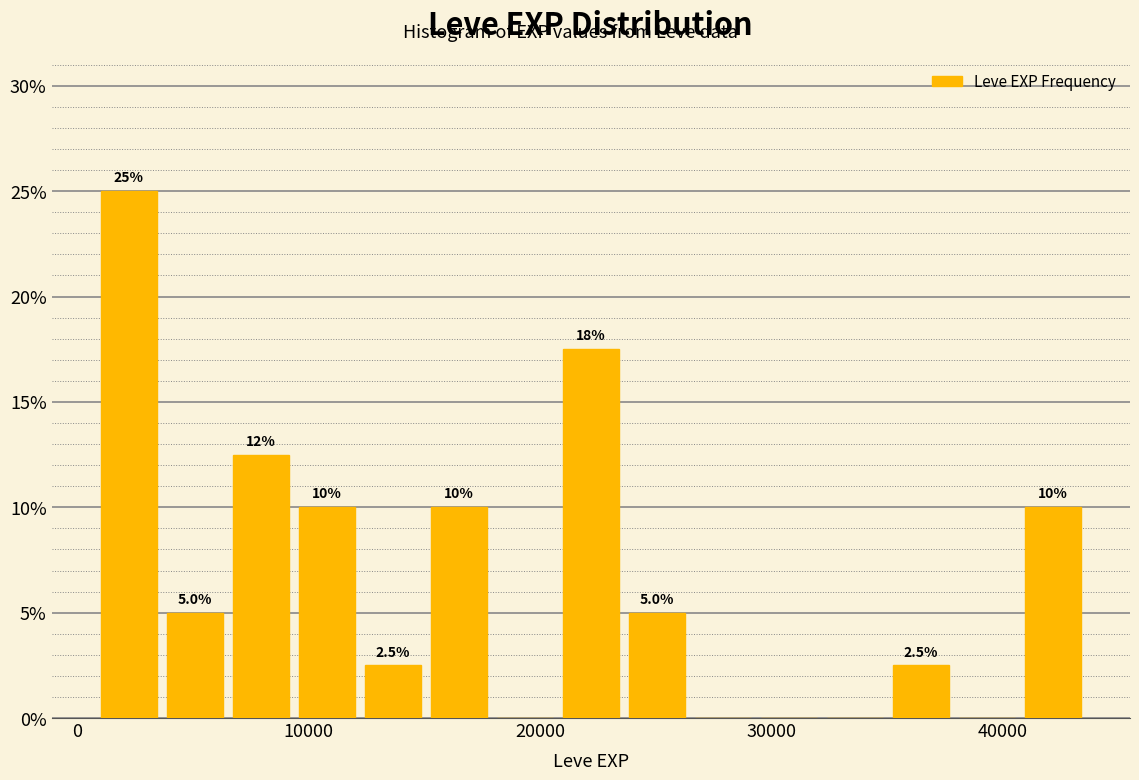

Around what value on the x-axis is the tallest bar? Give the approximate position of its centre, as read against the axis.

2000